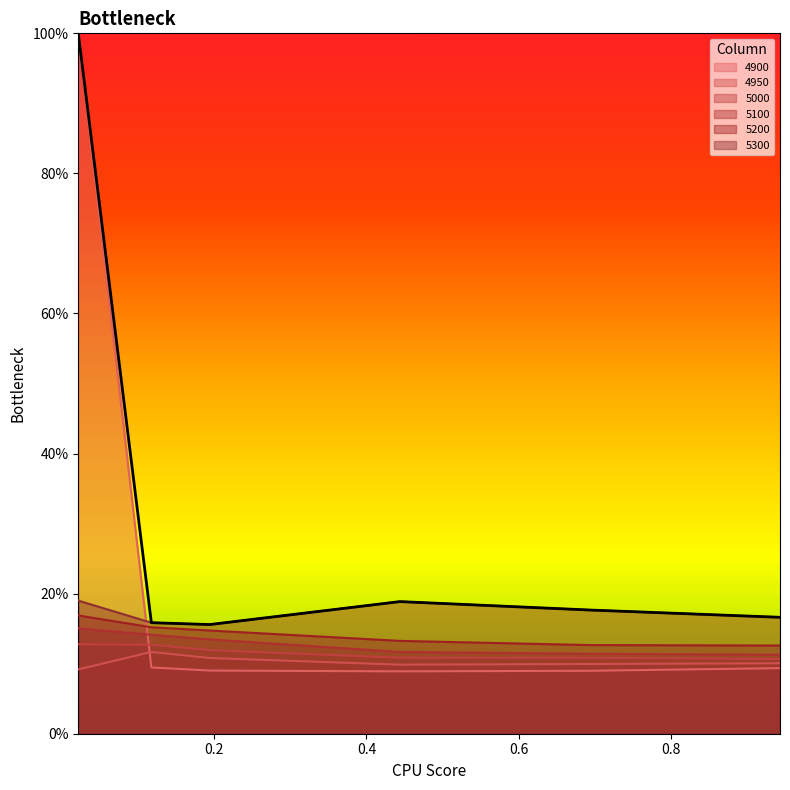

Is it true that 5000 equals 0.0 at 0.4?

False